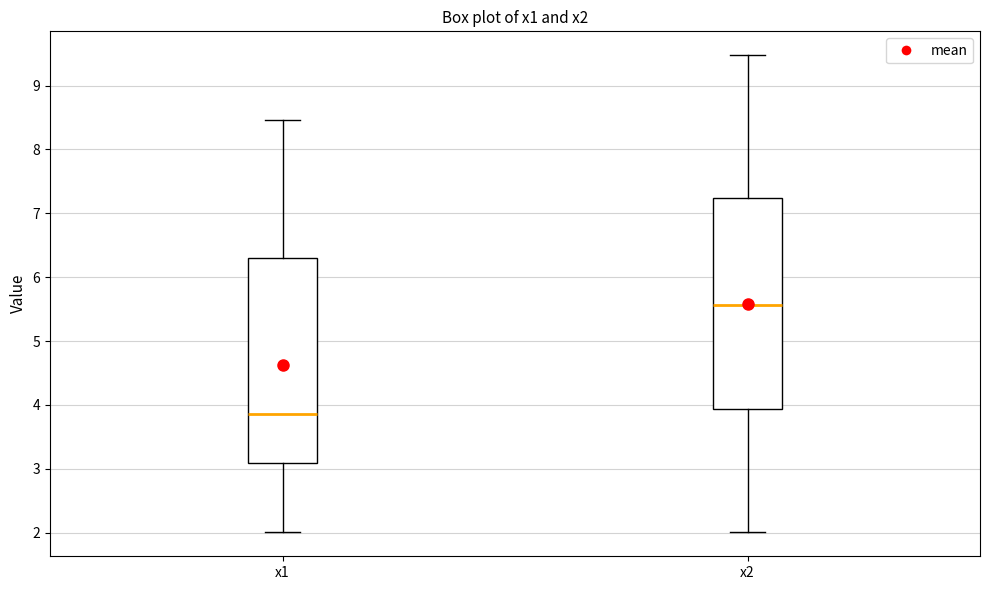

Reading left to right, transcribe this box plot: for each box, give where its median line is, the range the box spans, and where its two whiskers end, as read against the y-axis. The values are not printed on the chart, so give them approximately, as read against the axis.

x1: median 3.9, box 3.1 to 6.3, whiskers 2.0 to 8.5
x2: median 5.6, box 3.9 to 7.2, whiskers 2.0 to 9.5